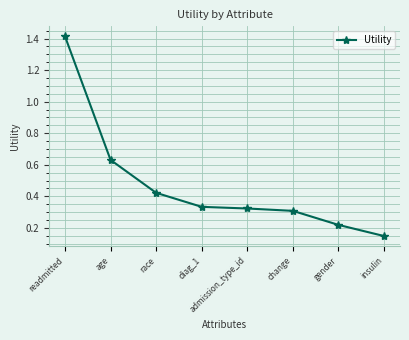

Does the chart display data point markers on the line(s)?

Yes